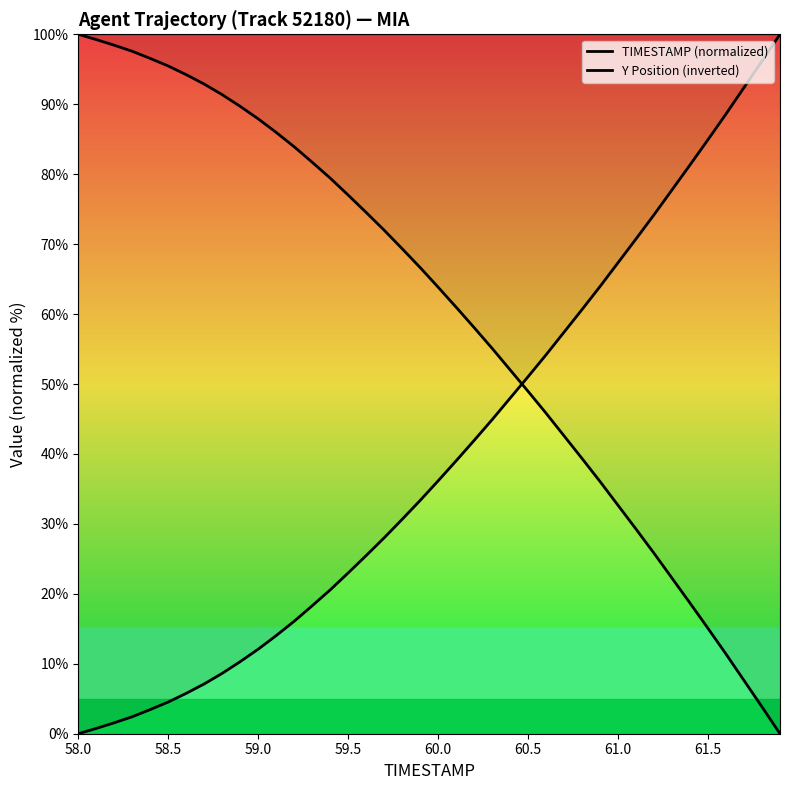

Does the chart display data point markers on the line(s)?

No